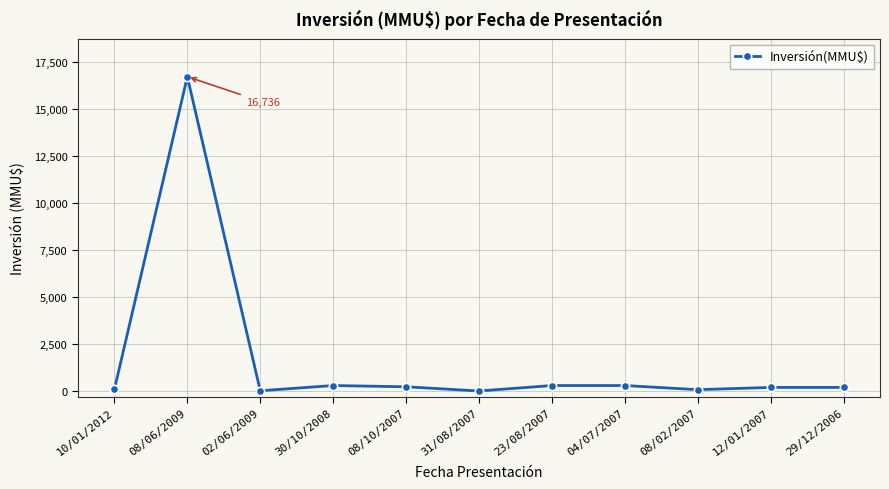

True or false: the data shows 80 at 08/02/2007.

True